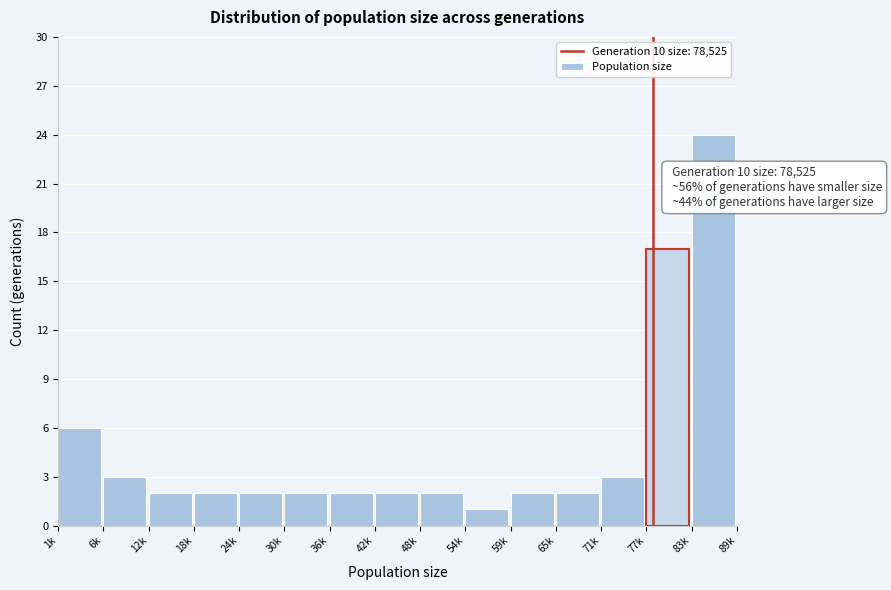

Reading left to right, extract all data points from this chart.

6	3	2	2	2	2	2	2	2	1	2	2	3	17	24